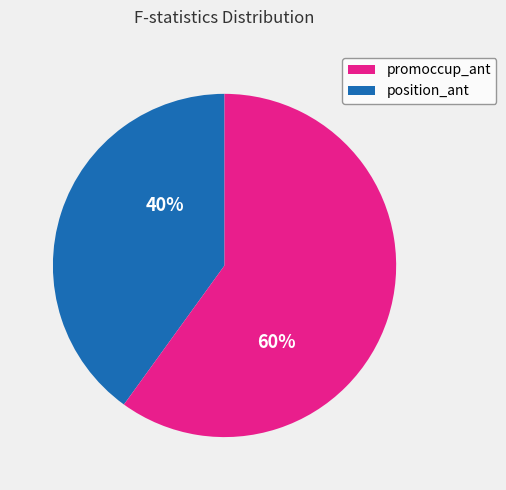

To the nearest percent, what is the difference between the largest and smallest slice percentages?

20%